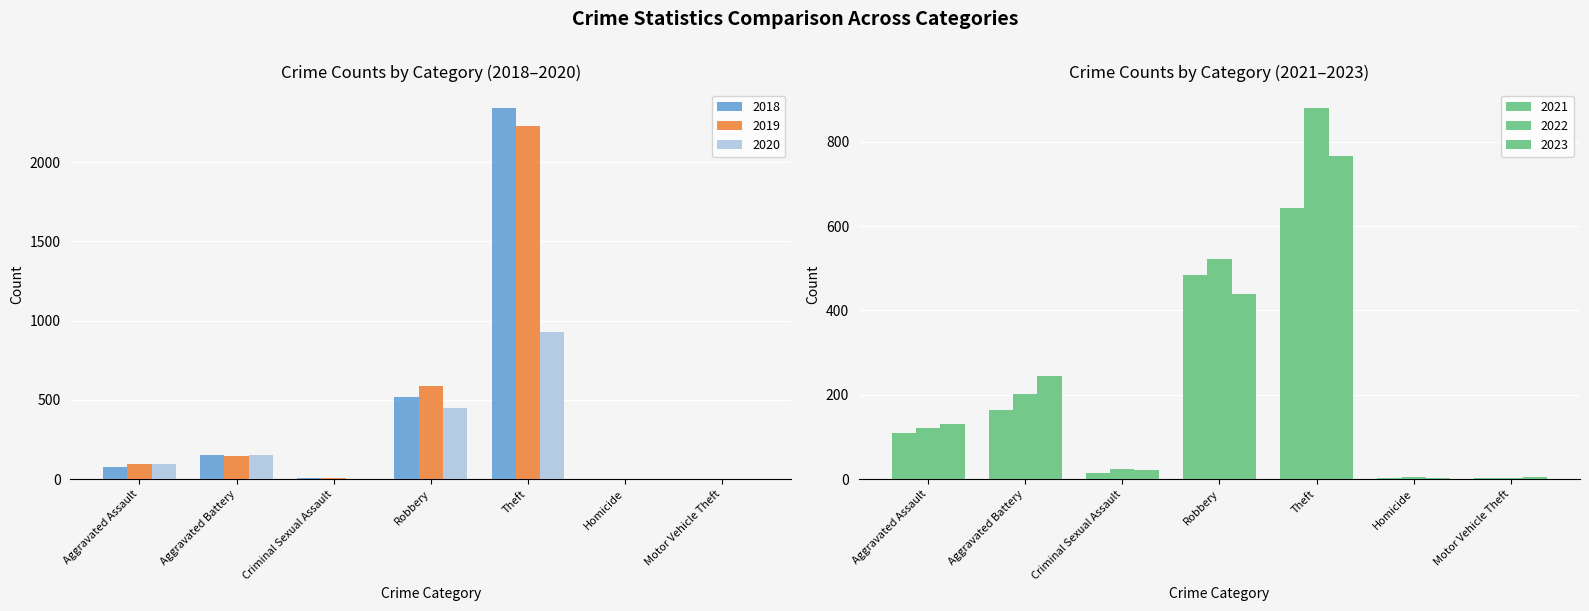

What is the value of the 2018 bar at the 4th from the left?

520